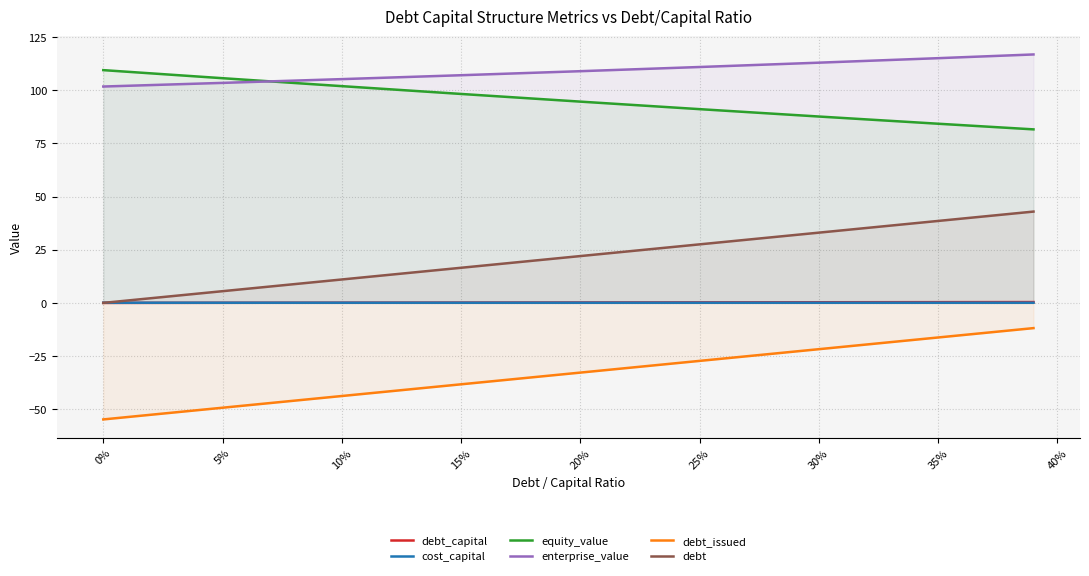

What is the maximum value for debt_issued?

-11.9